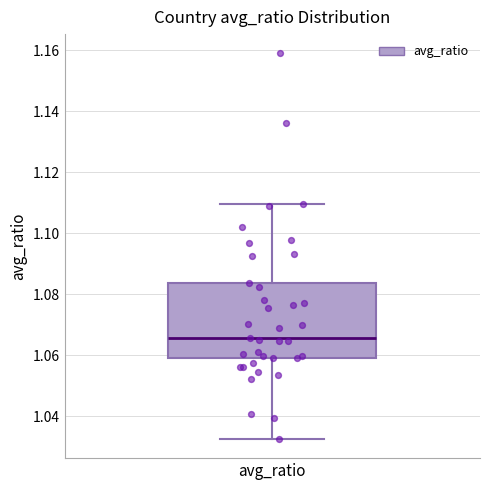

Transcribe this box plot: give where the median line is, the range the box spans, and where the two whiskers end, as read against the y-axis. The values are not printed on the chart, so give them approximately, as read against the axis.

median 1.066, box 1.060 to 1.084, whiskers 1.032 to 1.110